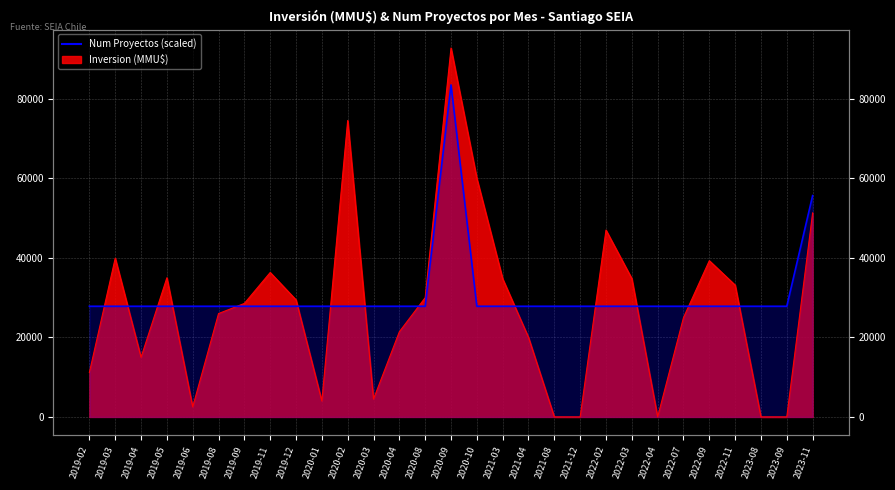

What is the label of the 5th point from the left?

2019-06